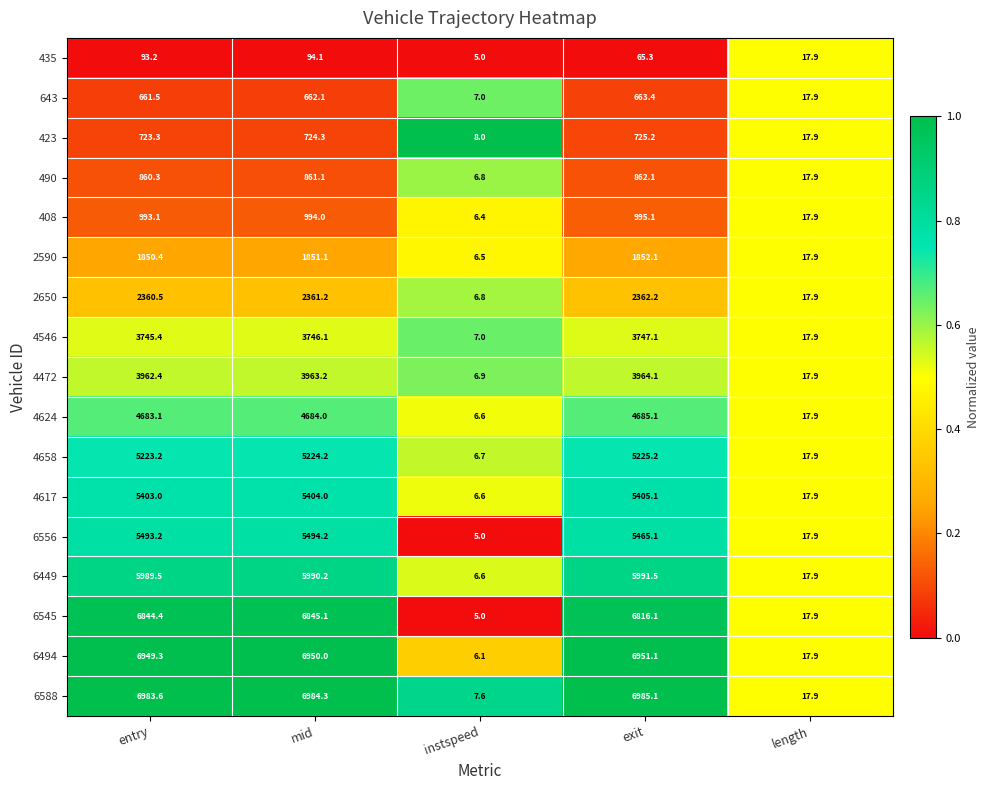

At which label does 4658 reach its peak?

exit